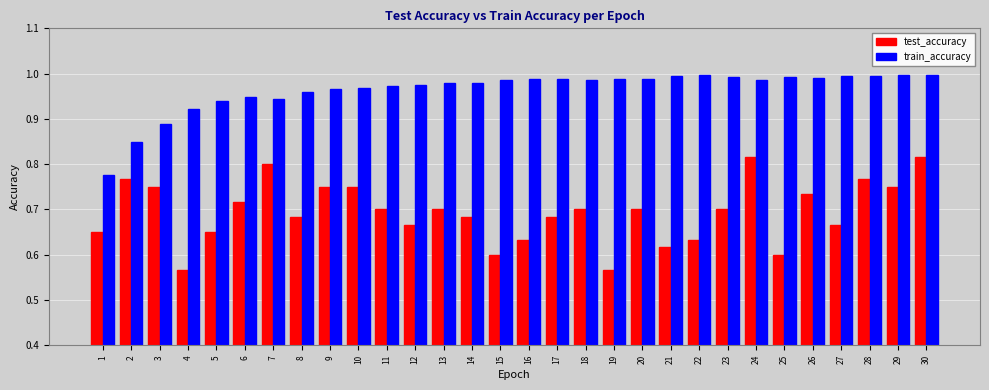

What is the sum of all test_accuracy values?

20.8